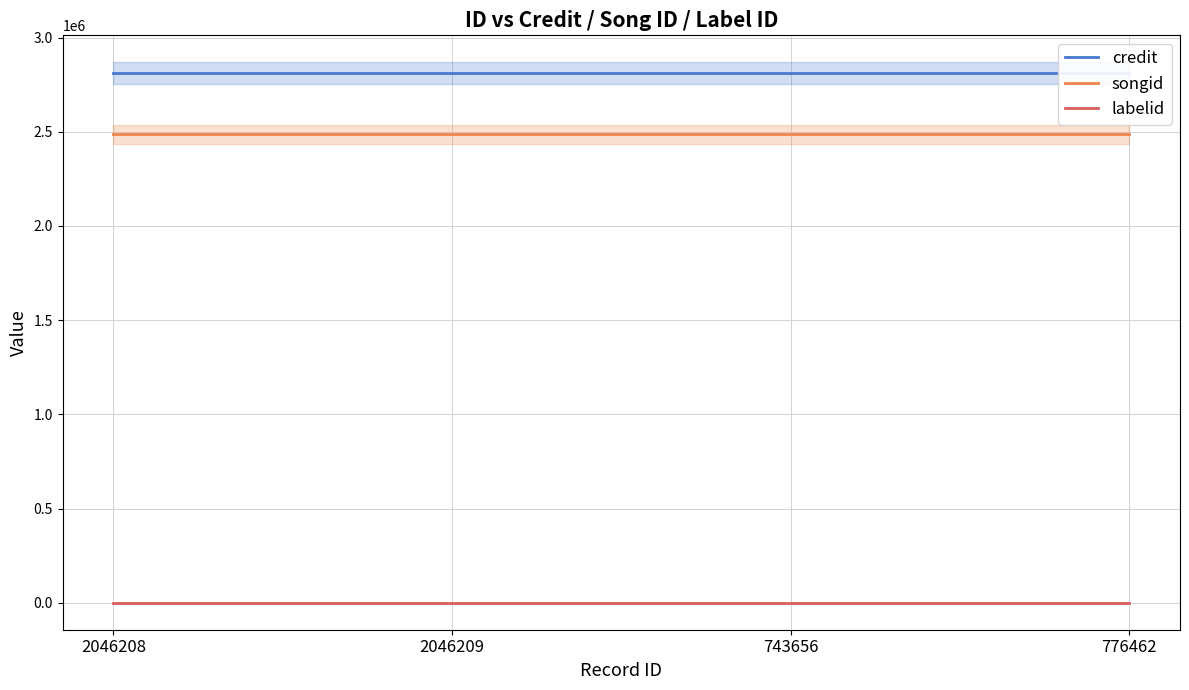

What is the sum of the labelid values at 776462 and 2046209?

1564